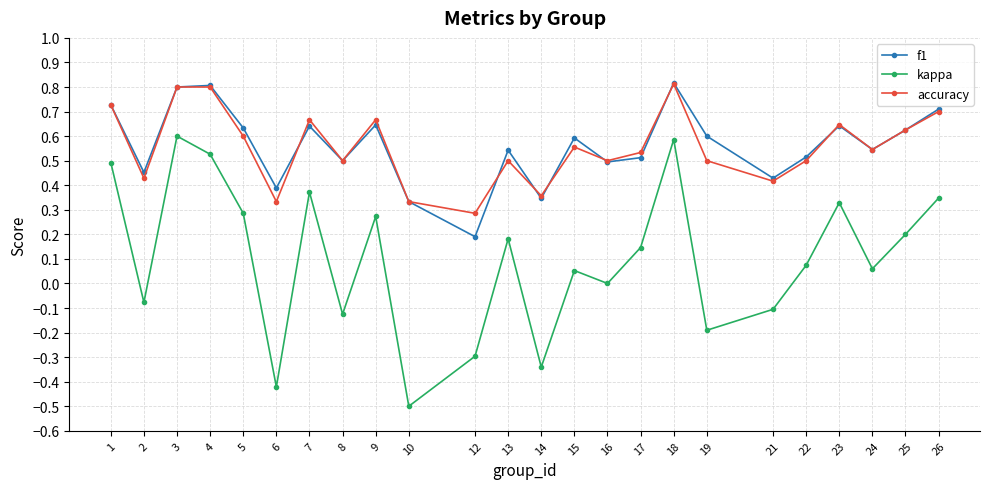

True or false: accuracy and kappa intersect in this chart.

False